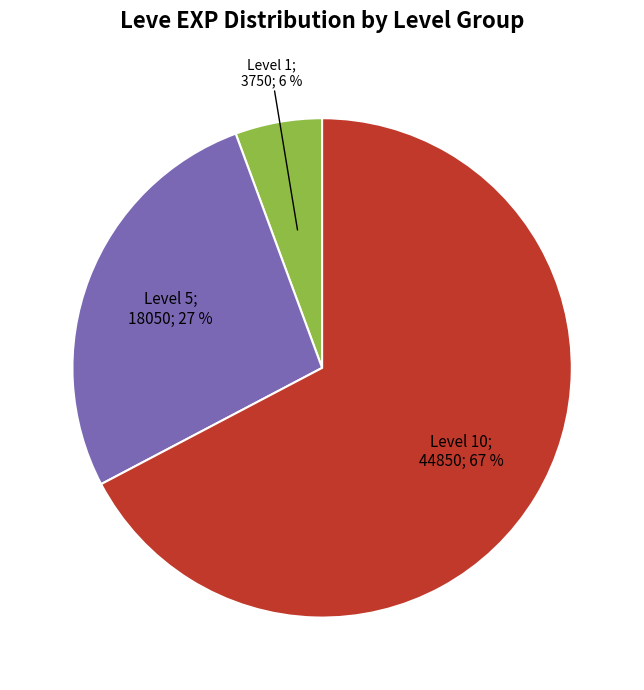

Is there a majority slice in this chart?

Yes